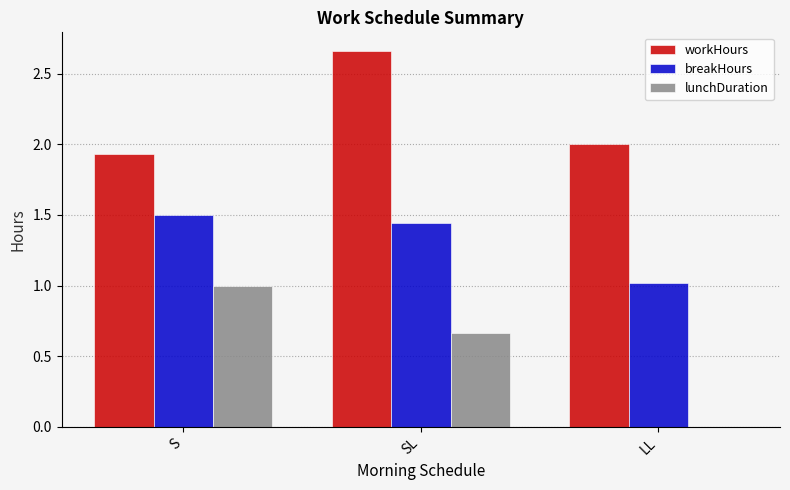

At which label does lunchDuration reach its peak?

S